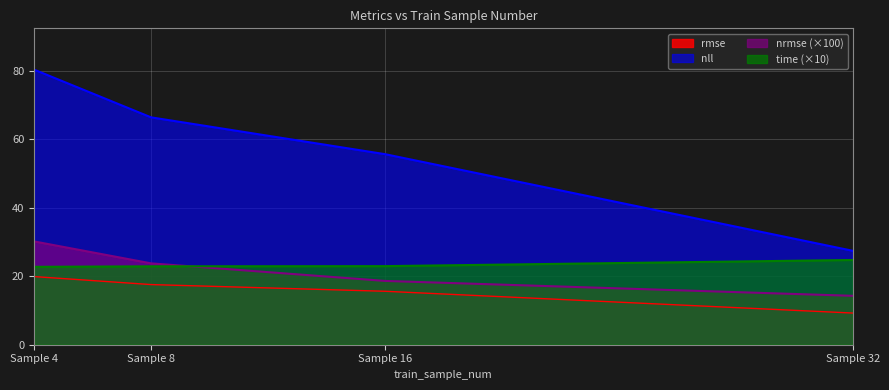

What is the minimum value shown in the chart?

9.2